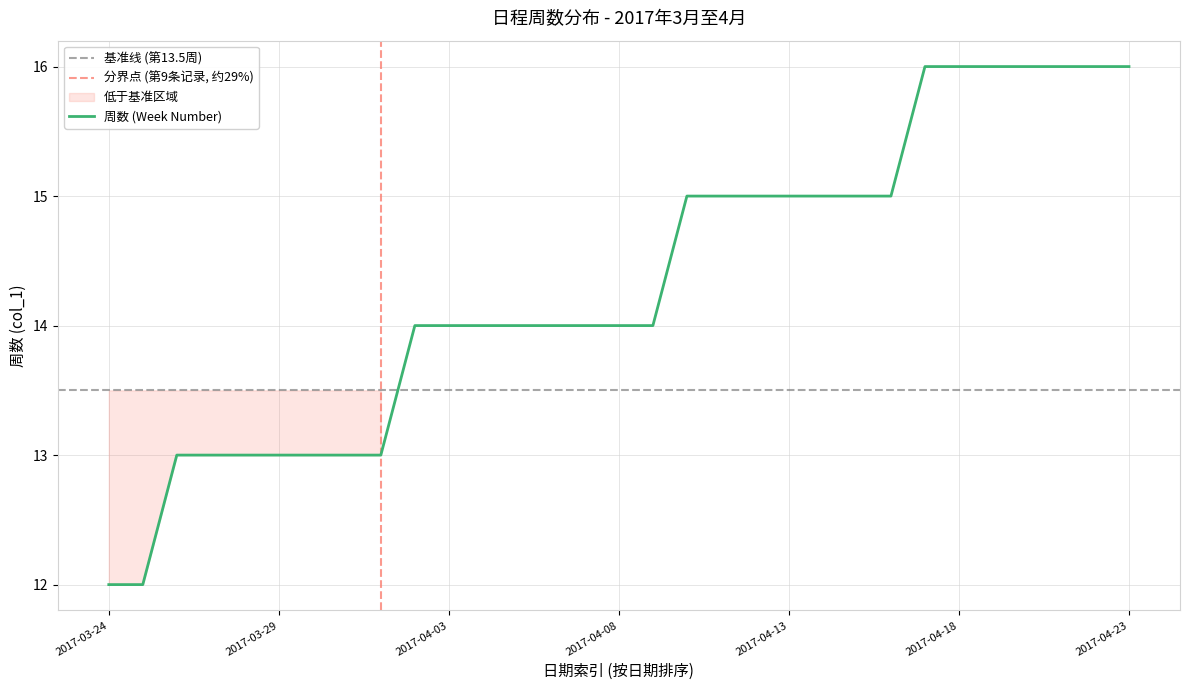

What is the smallest value displayed?

12